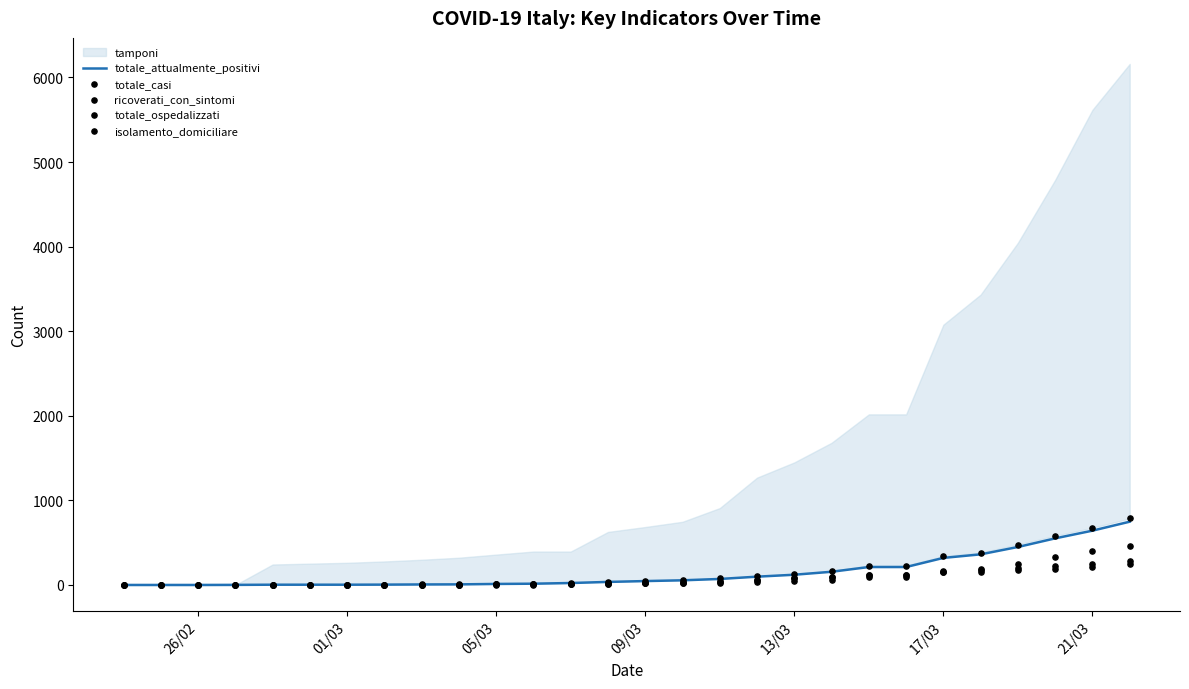

What is the maximum value for totale_attualmente_positivi?

748